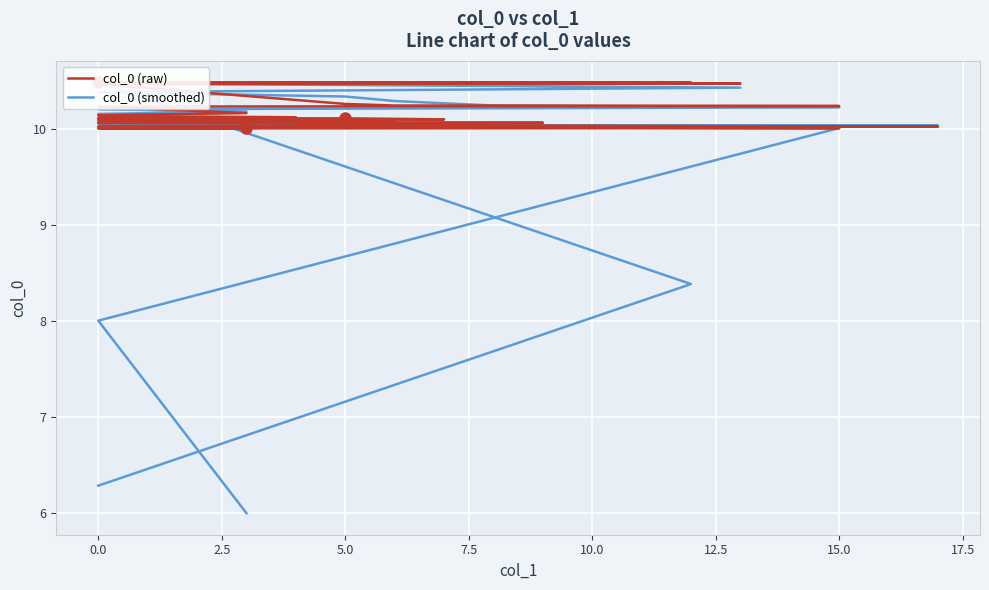

Which series has the largest range (max minus min)?

col_0 (smoothed)